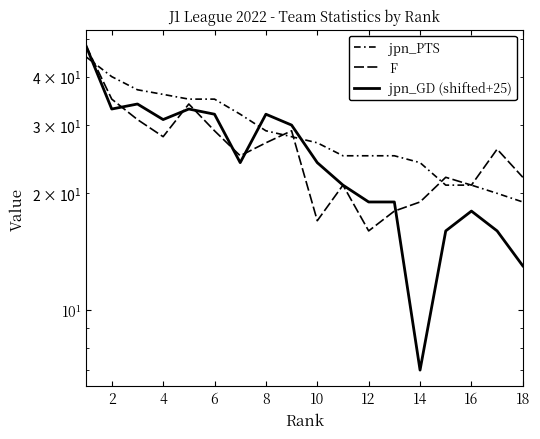

What is the smallest value displayed?

7